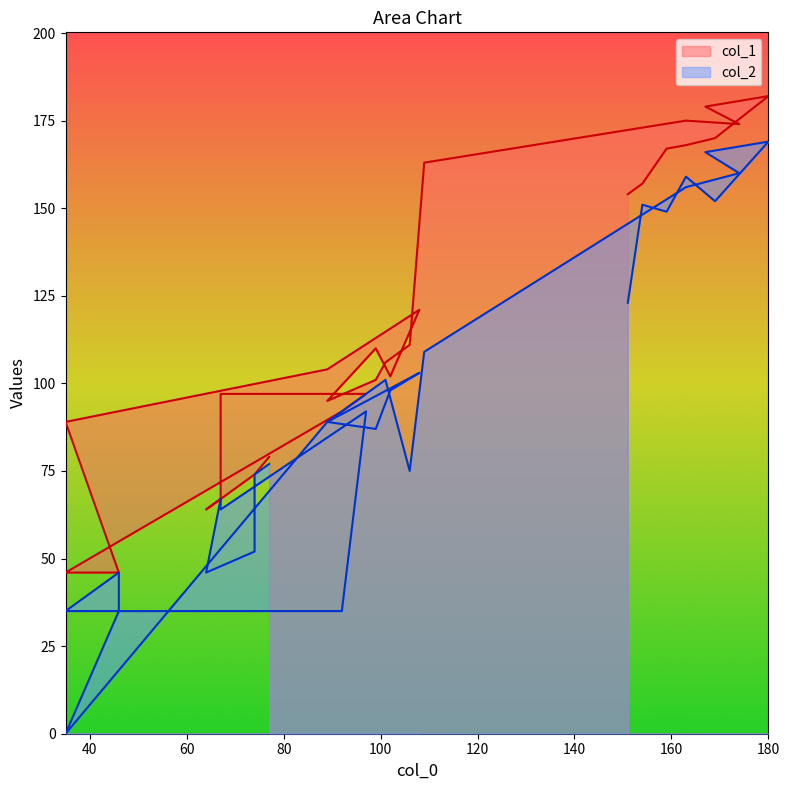

True or false: col_1 and col_2 intersect in this chart.

False